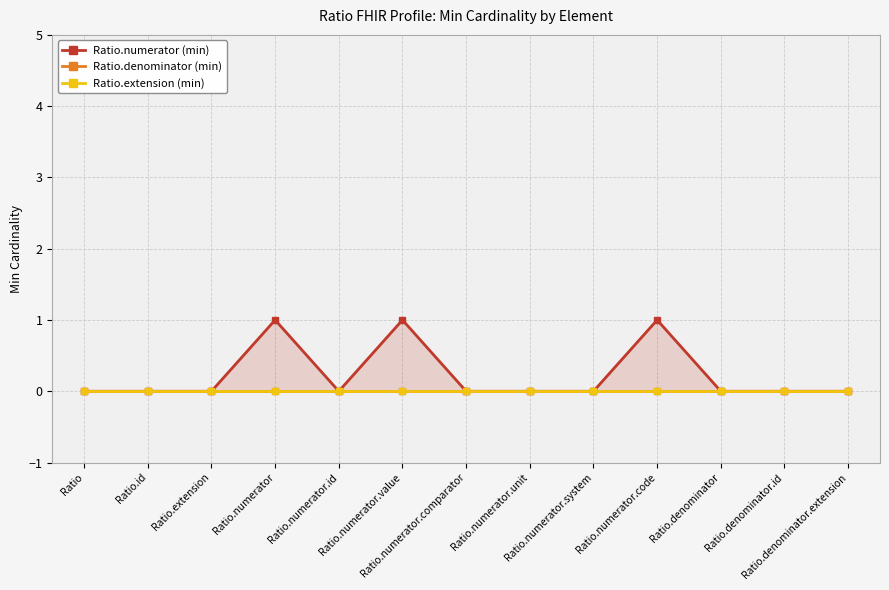

Reading left to right, extract all data points from this chart.

Ratio.numerator (min): 0	0	0	1	0	1	0	0	0	1	0	0	0
Ratio.denominator (min): 0	0	0	0	0	0	0	0	0	0	0	0	0
Ratio.extension (min): 0	0	0	0	0	0	0	0	0	0	0	0	0